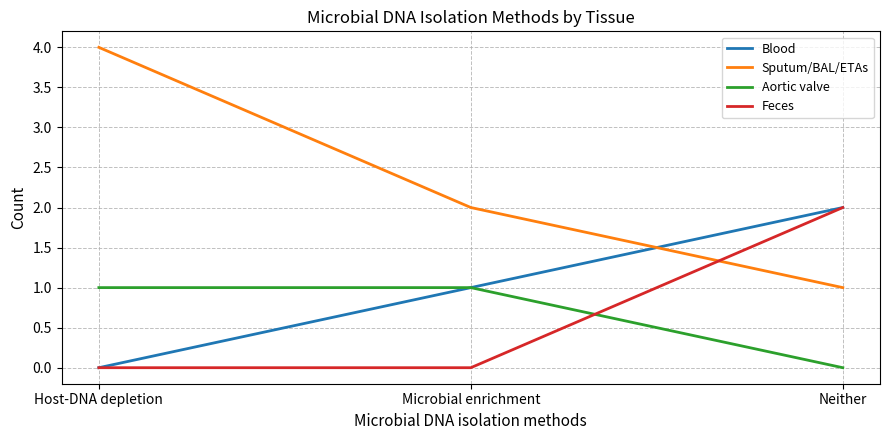

How many series are shown in this chart?

4